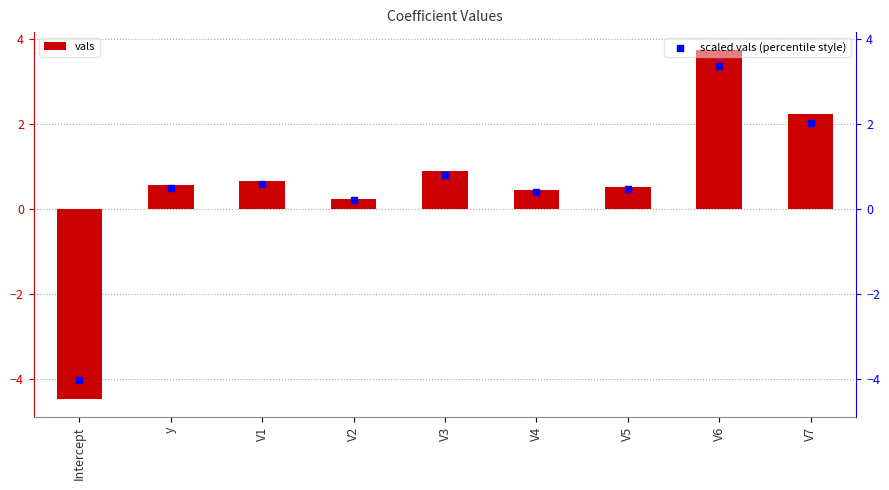

What are all the series names shown in the legend?

vals, scaled vals (percentile style)